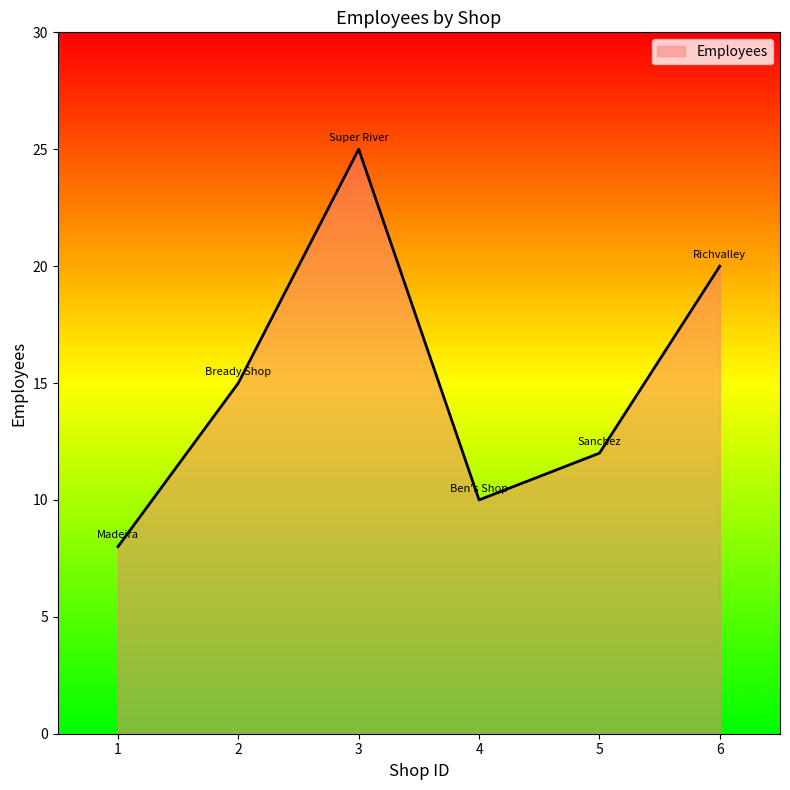

How many lines are shown in the chart?

1